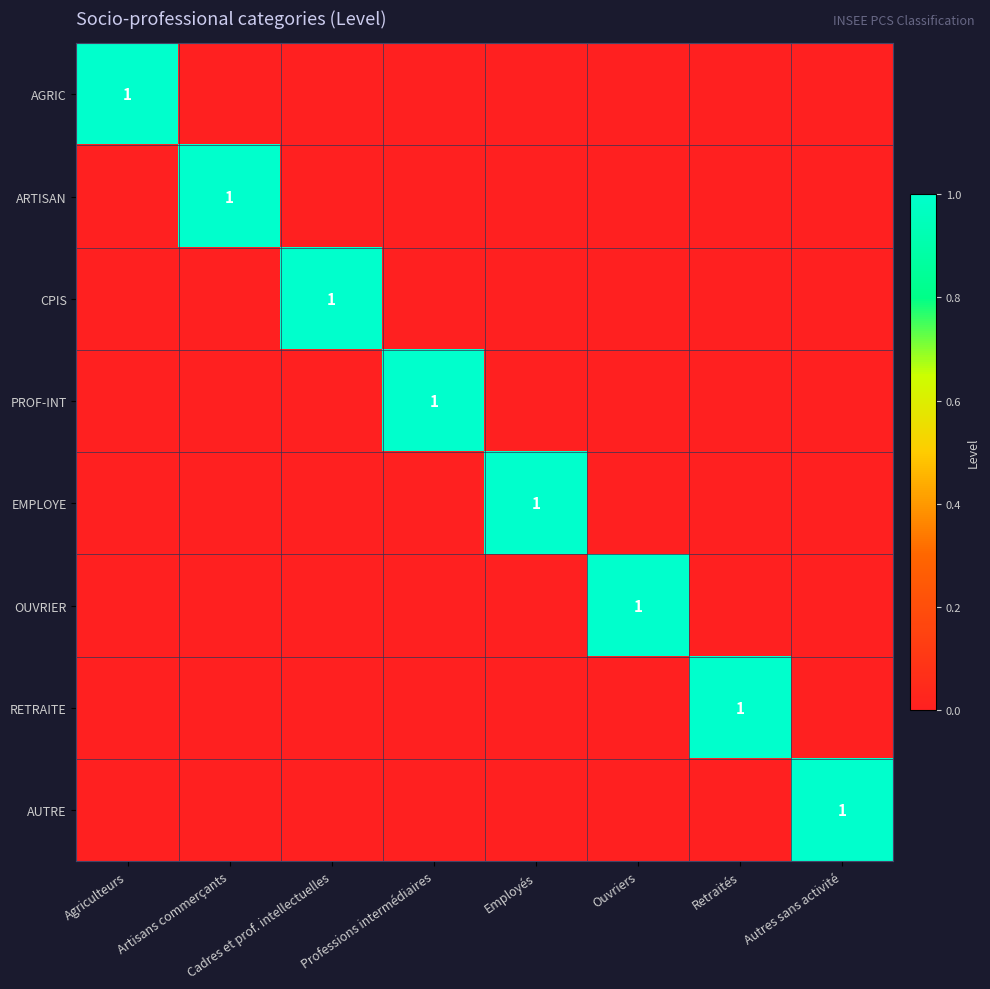

At which category is the sum across all series the highest?

Agriculteurs